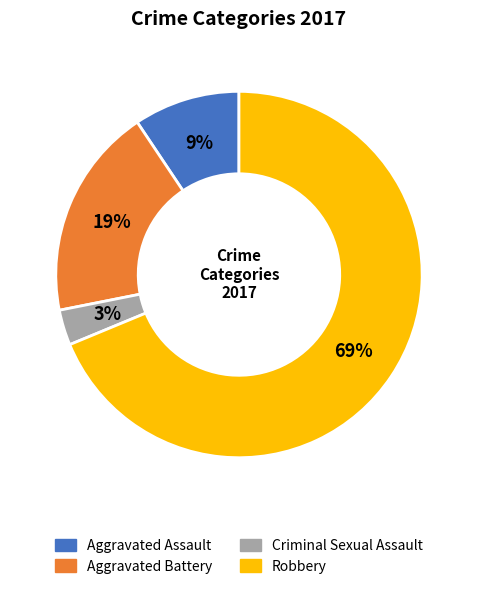

What is the ratio of the value at Criminal Sexual Assault to the value at Aggravated Battery?

0.2